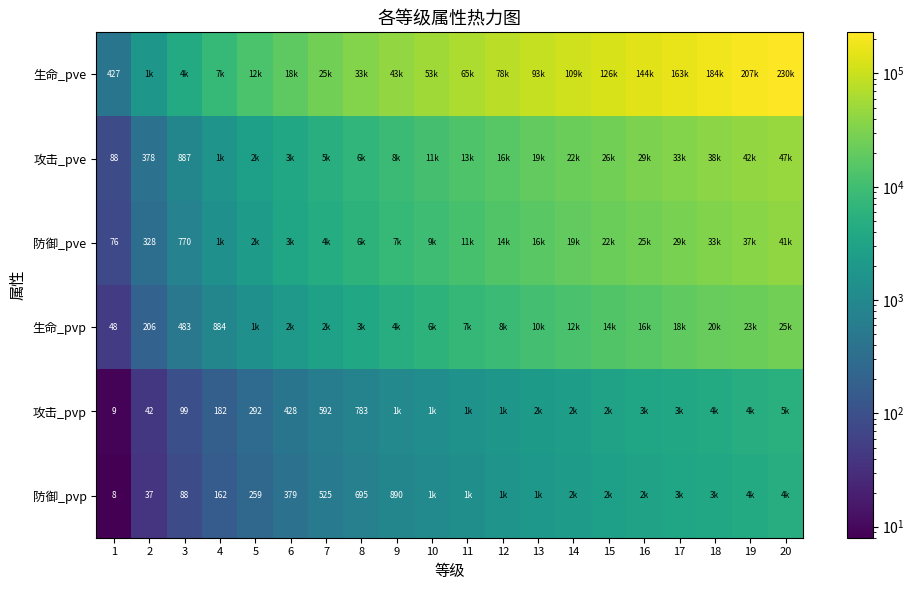

What is the greatest value displayed?

230598